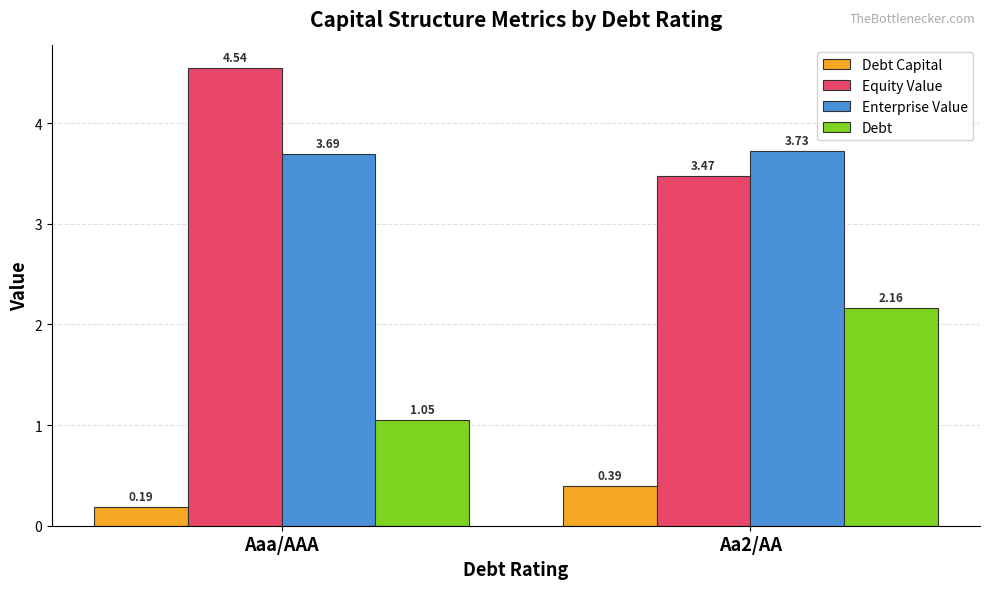

Which label corresponds to the largest value in the chart?

Aaa/AAA